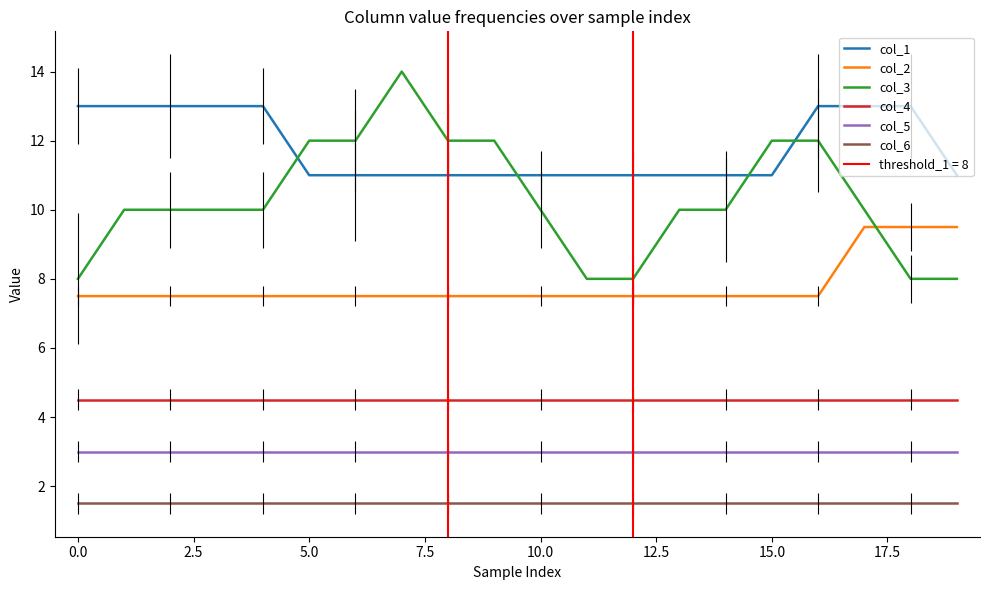

Is the value of col_5 at 15.0 greater than the value of col_3 at 5.0?

No